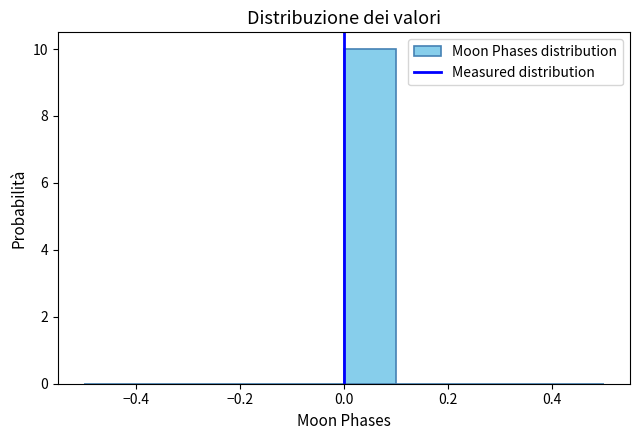

Reading left to right, transcribe this chart: for each bar, give the range it covers on the x-axis and its height. The values are not printed on the chart, so give them approximately, as read against the axis.

-0.5 to -0.4: 0
-0.4 to -0.3: 0
-0.3 to -0.2: 0
-0.2 to -0.1: 0
-0.1 to 0.0: 0
0.0 to 0.1: 10
0.1 to 0.2: 0
0.2 to 0.3: 0
0.3 to 0.4: 0
0.4 to 0.5: 0